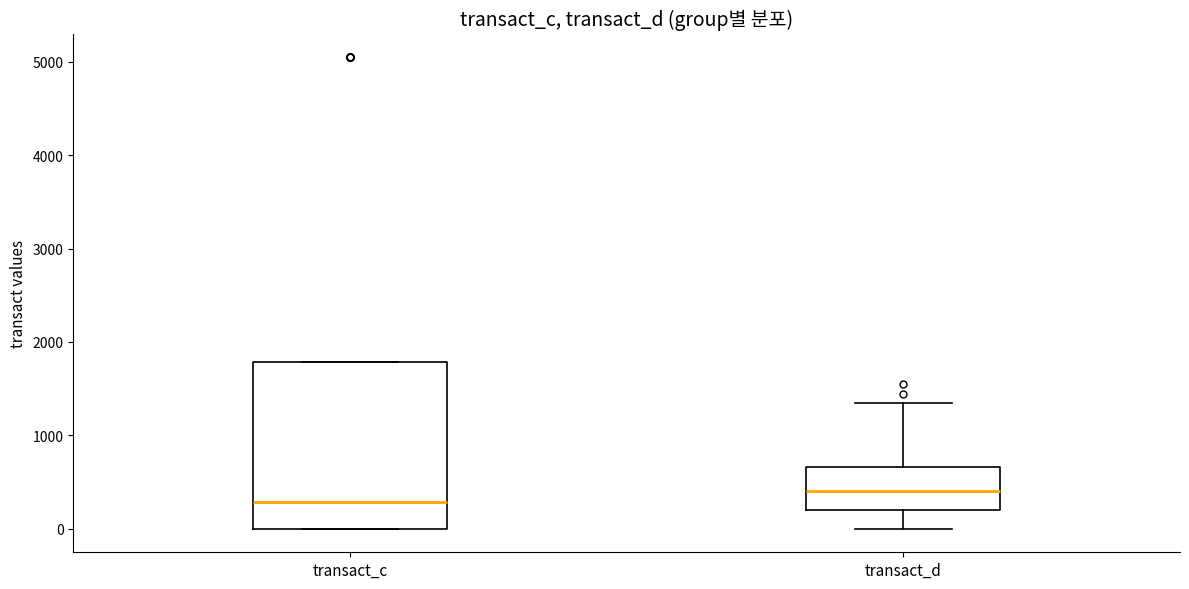

Where does the upper whisker of the box for transact_d end on the y-axis? The values are not printed on the chart, so give them approximately, as read against the axis.

1300